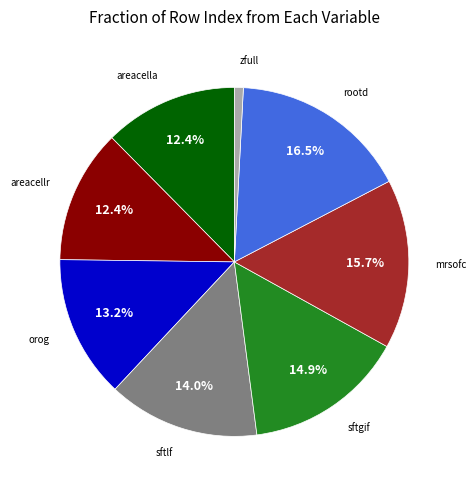

What is the ratio of the value at areacella to the value at areacellr?

1.0